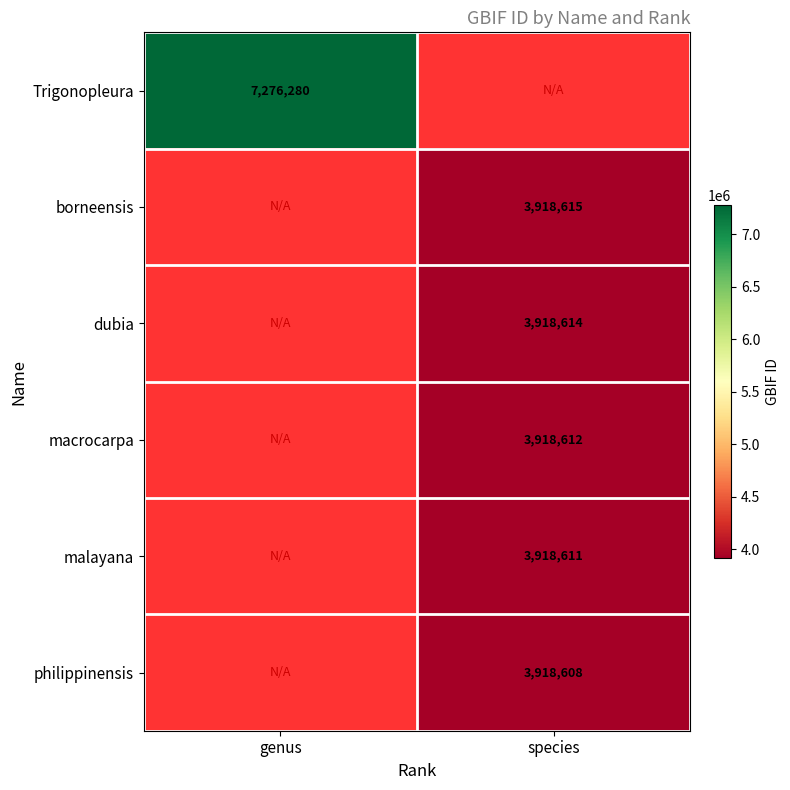

The value of borneensis at species is 3918615.0. True or false?

True